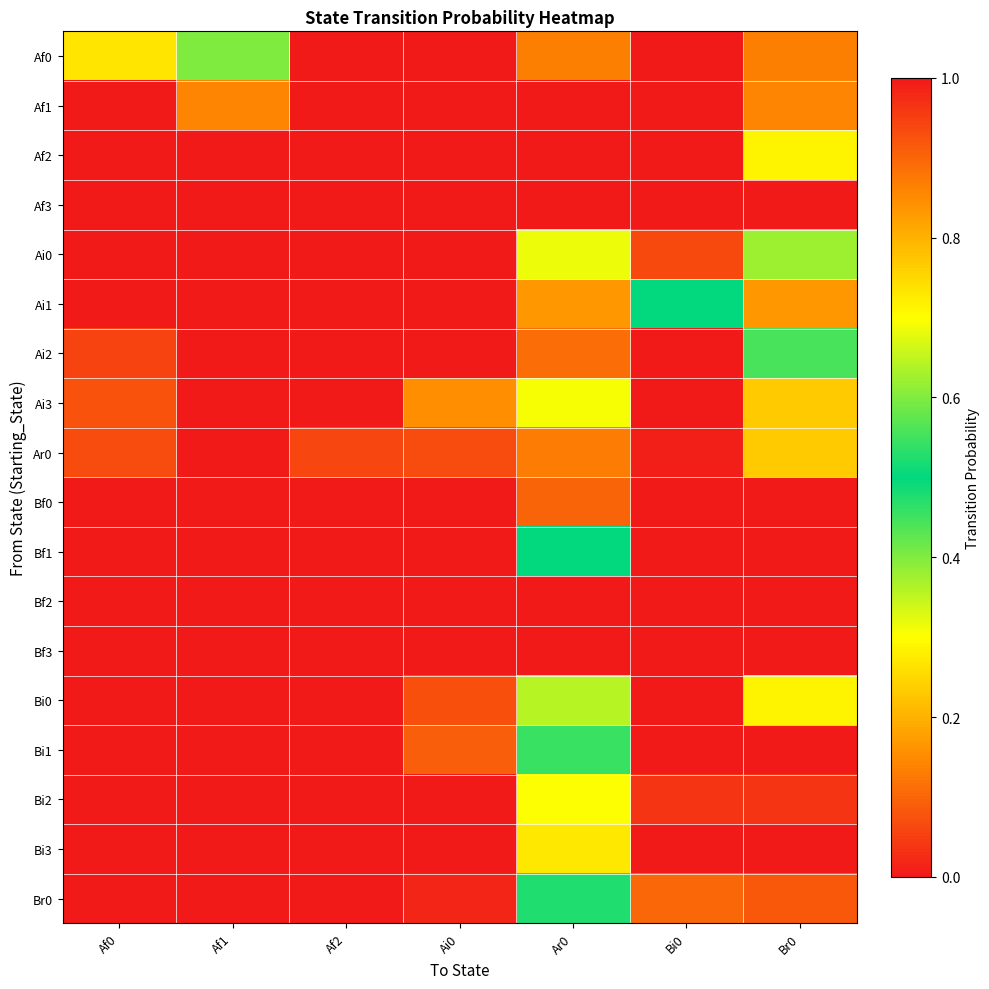

Reading left to right, extract all data points from this chart.

Af0: Af0=0.3	Af1=0.4	Af2=0.0	Ai0=0.0	Ar0=0.1	Bi0=0.0	Br0=0.1
Af1: Af0=0.0	Af1=0.1	Af2=0.0	Ai0=0.0	Ar0=0.0	Bi0=0.0	Br0=0.1
Af2: Af0=0.0	Af1=0.0	Af2=0.0	Ai0=0.0	Ar0=0.0	Bi0=0.0	Br0=0.3
Af3: Af0=0.0	Af1=0.0	Af2=0.0	Ai0=0.0	Ar0=0.0	Bi0=0.0	Br0=0.0
Ai0: Af0=0.0	Af1=0.0	Af2=0.0	Ai0=0.0	Ar0=0.3	Bi0=0.1	Br0=0.4
Ai1: Af0=0.0	Af1=0.0	Af2=0.0	Ai0=0.0	Ar0=0.2	Bi0=0.5	Br0=0.2
Ai2: Af0=0.1	Af1=0.0	Af2=0.0	Ai0=0.0	Ar0=0.1	Bi0=0.0	Br0=0.4
Ai3: Af0=0.1	Af1=0.0	Af2=0.0	Ai0=0.2	Ar0=0.3	Bi0=0.0	Br0=0.2
Ar0: Af0=0.1	Af1=0.0	Af2=0.1	Ai0=0.1	Ar0=0.1	Bi0=0.0	Br0=0.2
Bf0: Af0=0.0	Af1=0.0	Af2=0.0	Ai0=0.0	Ar0=0.1	Bi0=0.0	Br0=0.0
Bf1: Af0=0.0	Af1=0.0	Af2=0.0	Ai0=0.0	Ar0=0.5	Bi0=0.0	Br0=0.0
Bf2: Af0=0.0	Af1=0.0	Af2=0.0	Ai0=0.0	Ar0=0.0	Bi0=0.0	Br0=0.0
Bf3: Af0=0.0	Af1=0.0	Af2=0.0	Ai0=0.0	Ar0=0.0	Bi0=0.0	Br0=0.0
Bi0: Af0=0.0	Af1=0.0	Af2=0.0	Ai0=0.1	Ar0=0.4	Bi0=0.0	Br0=0.3
Bi1: Af0=0.0	Af1=0.0	Af2=0.0	Ai0=0.1	Ar0=0.5	Bi0=0.0	Br0=0.0
Bi2: Af0=0.0	Af1=0.0	Af2=0.0	Ai0=0.0	Ar0=0.7	Bi0=0.0	Br0=0.0
Bi3: Af0=0.0	Af1=0.0	Af2=0.0	Ai0=0.0	Ar0=0.7	Bi0=0.0	Br0=0.0
Br0: Af0=0.0	Af1=0.0	Af2=0.0	Ai0=0.0	Ar0=0.5	Bi0=0.1	Br0=0.1